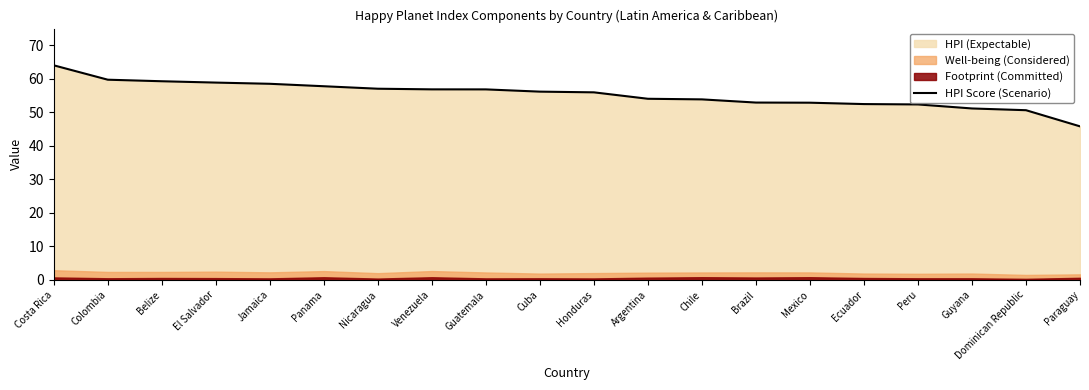

Reading right to left, transcribe all the data shown in this chart.

Paraguay=45.8	Dominican Republic=50.6	Guyana=51.2	Peru=52.4	Ecuador=52.5	Mexico=52.9	Brazil=52.9	Chile=53.9	Argentina=54.1	Honduras=56.0	Cuba=56.2	Guatemala=56.9	Venezuela=56.9	Nicaragua=57.1	Panama=57.8	Jamaica=58.5	El Salvador=58.9	Belize=59.3	Colombia=59.8	Costa Rica=64.0